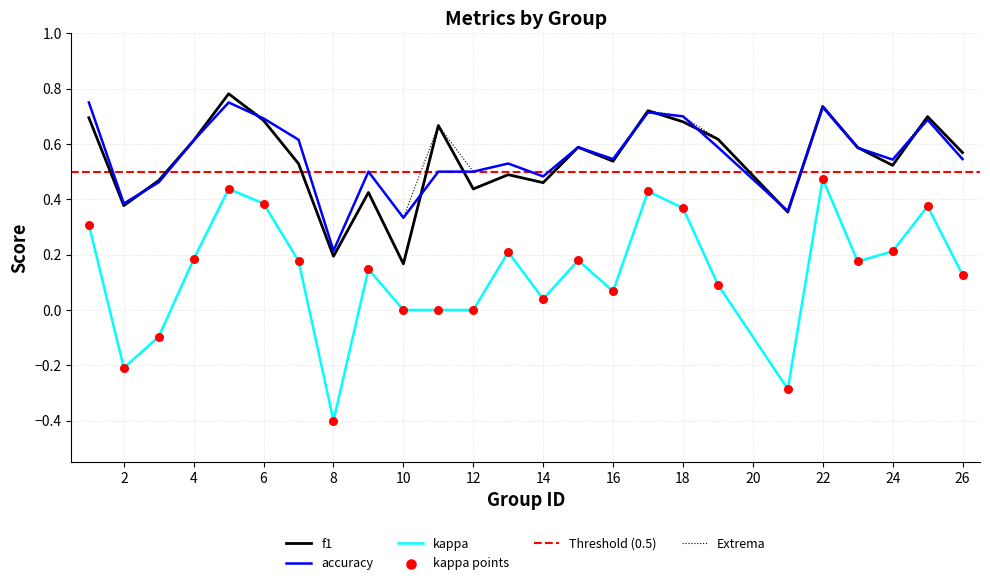

Which series has the widest spread of Y values?

kappa